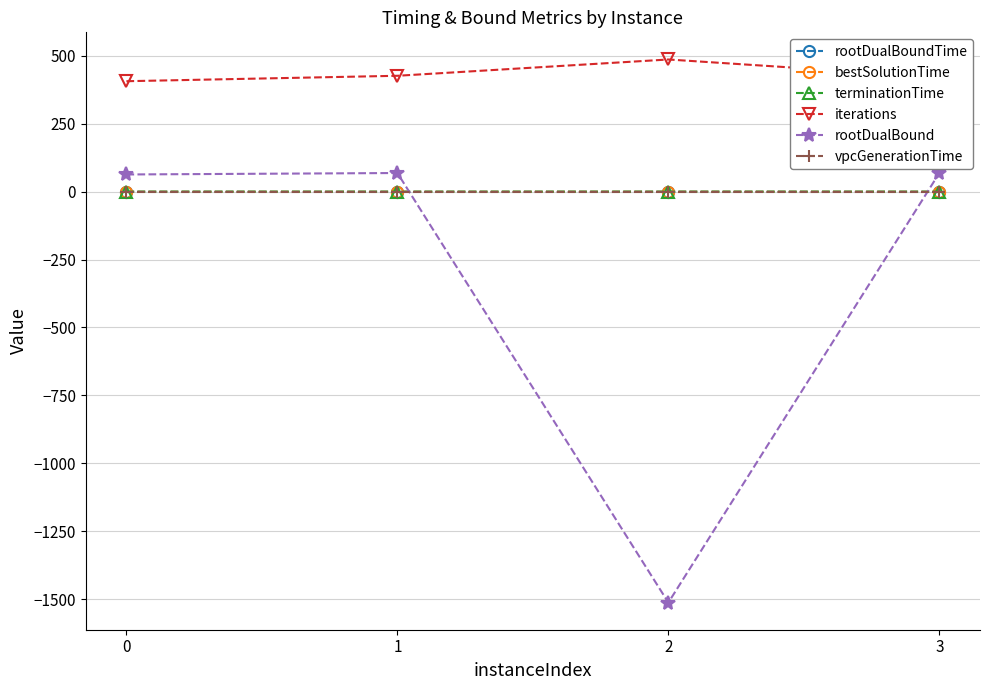

Count the number of data series in this chart.

6